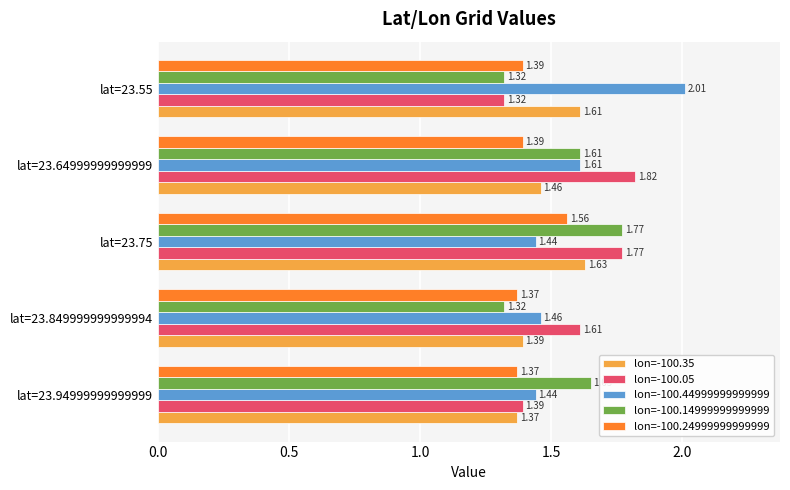

At how many categories does at least one series exceed 1?

5